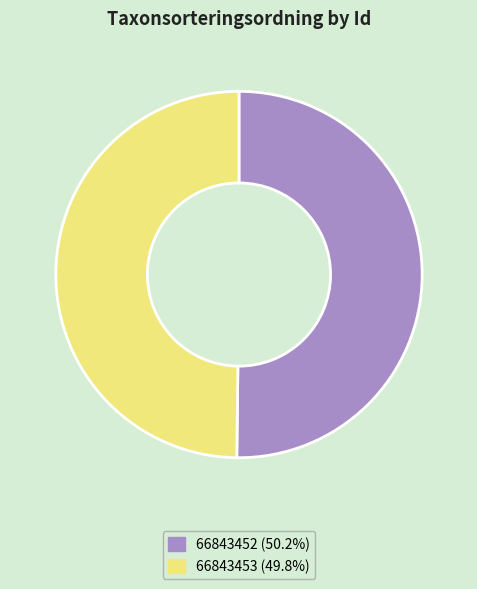

What is the ratio of the value at 66843452 to the value at 66843453?

1.0